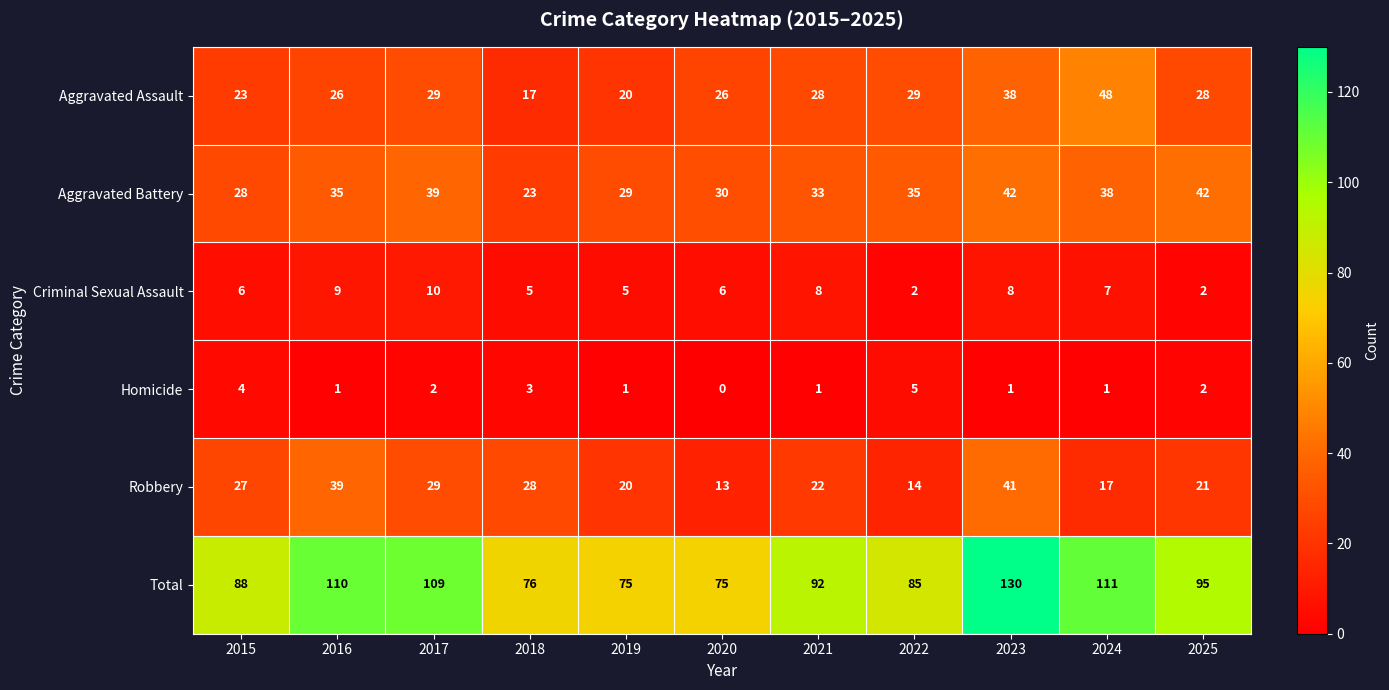

The value of Criminal Sexual Assault at 2022 is 2. True or false?

True